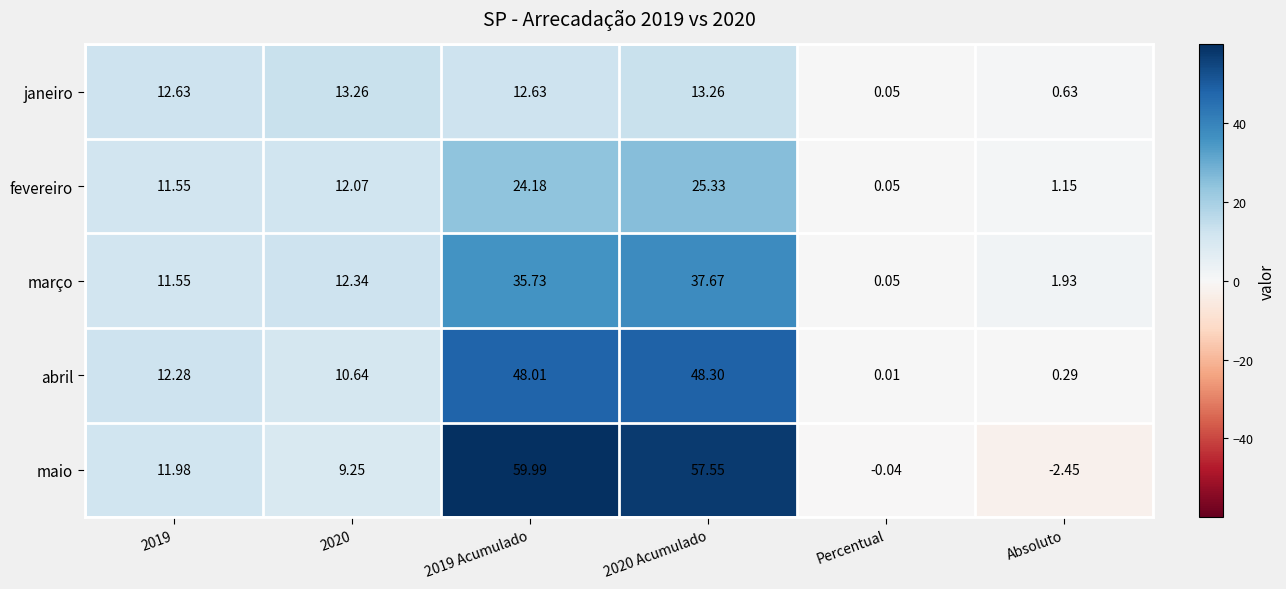

List the series in order of their peak value, highest first.

maio, abril, março, fevereiro, janeiro